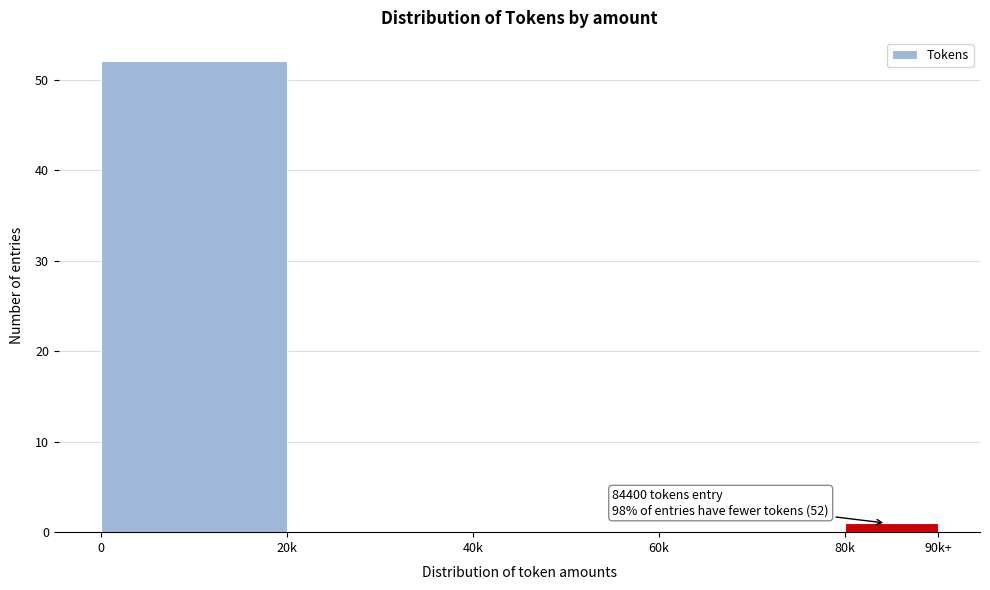

Reading left to right, what are all the values shown in this chart?

0=52	20k=0	40k=0	60k=0	80k=1